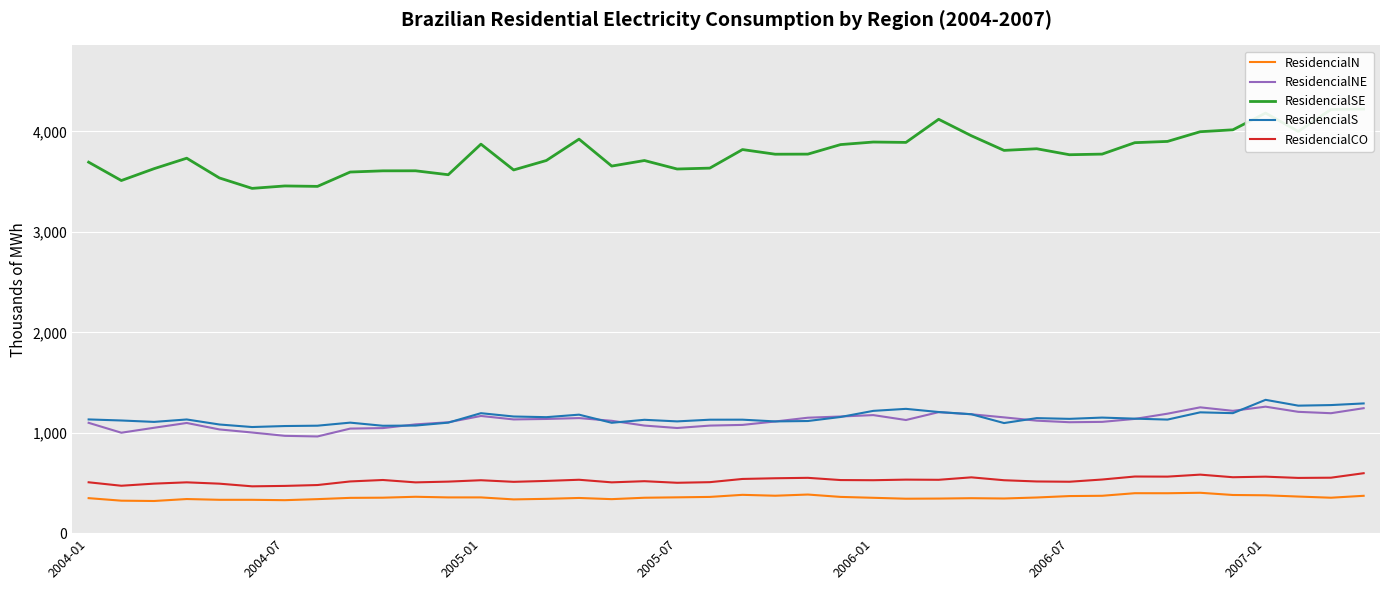

True or false: ResidencialS has a value of 1772455.8 at 31.

False